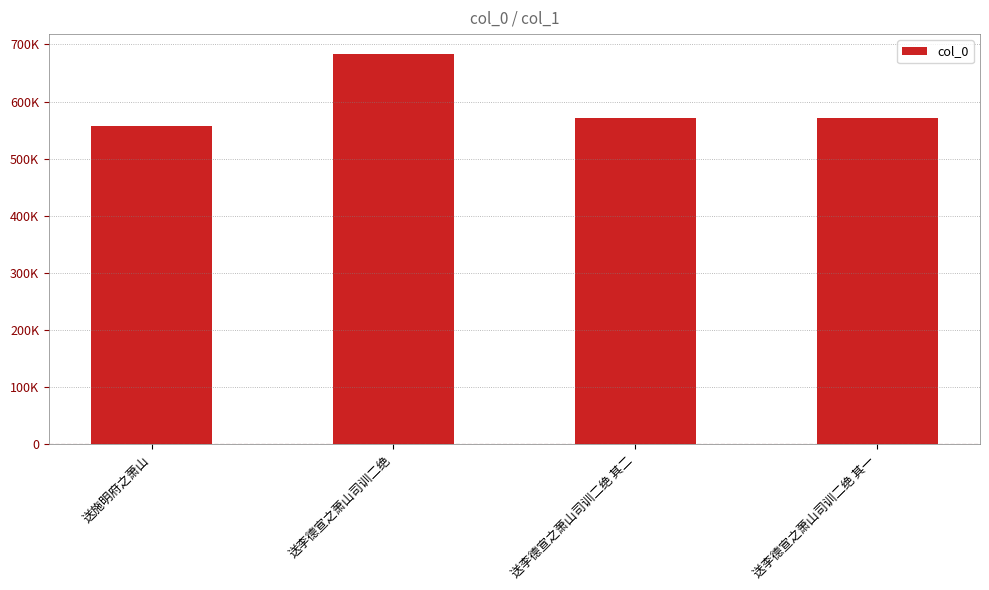

Does the chart contain any negative values?

No